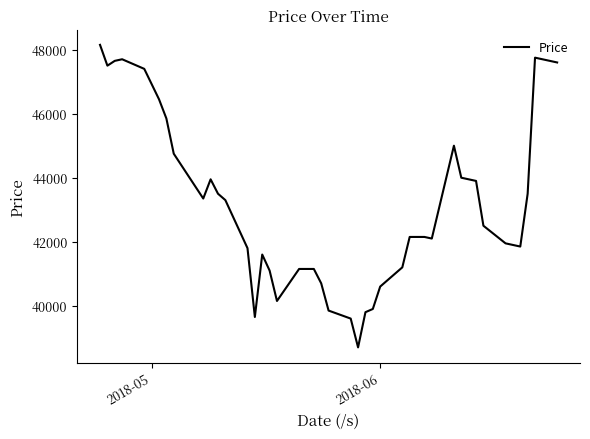

How many lines are shown in the chart?

1